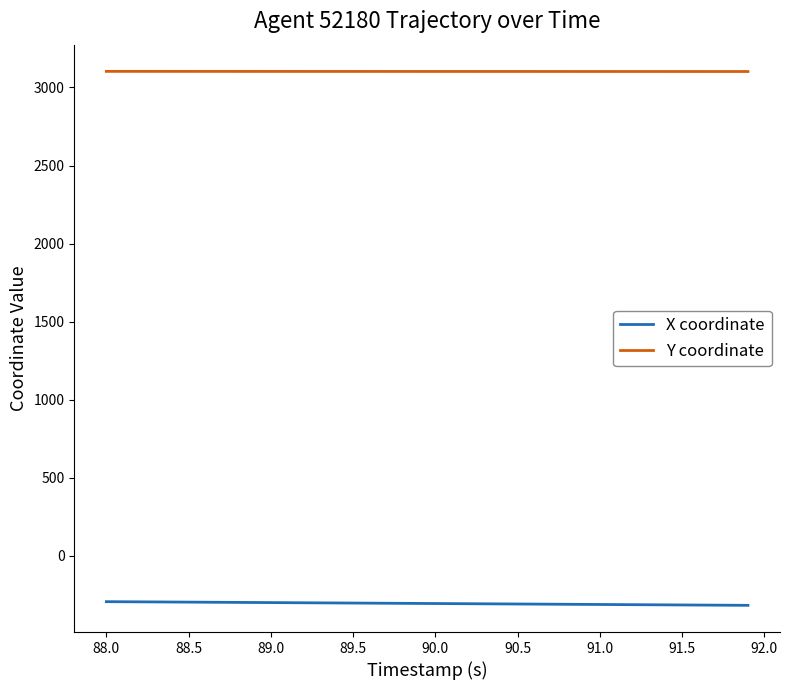

What is the highest value of the Y coordinate series?

3103.3